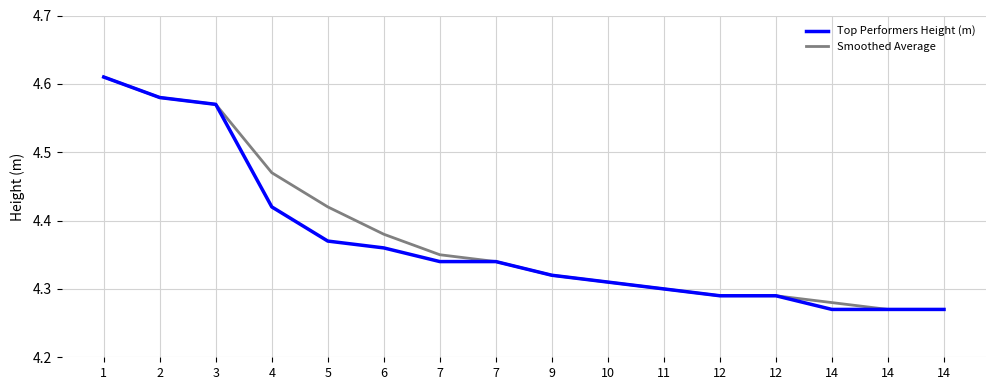

List the series in order of their overall mean, lowest first.

Top Performers Height (m), Smoothed Average